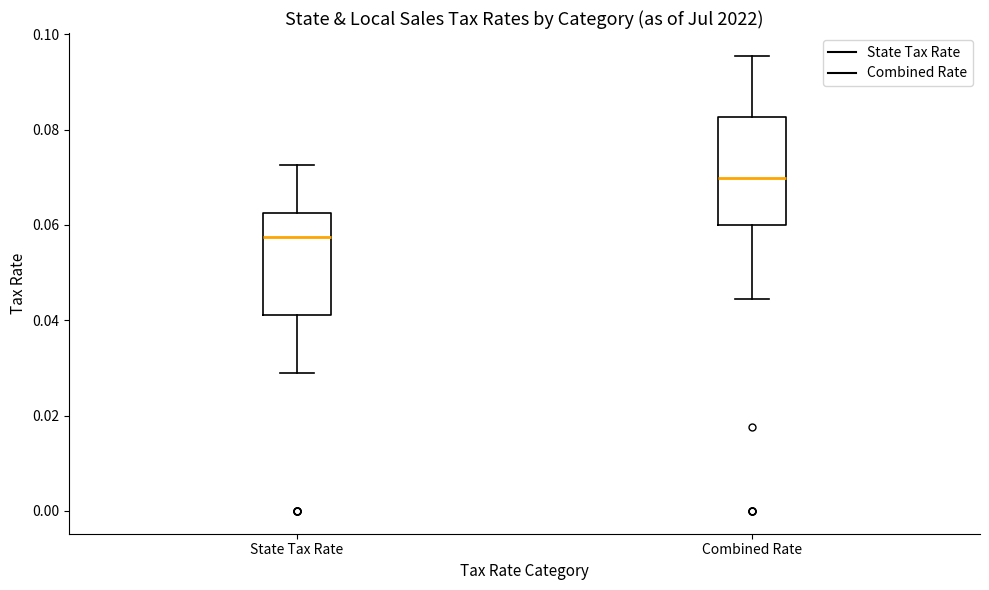

Which box has the highest median line?

Combined Rate